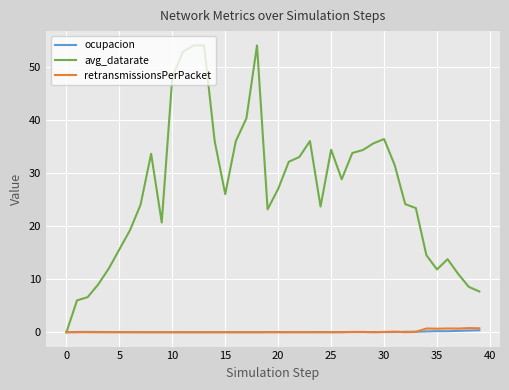

What is the sum of all retransmissionsPerPacket values?

4.7